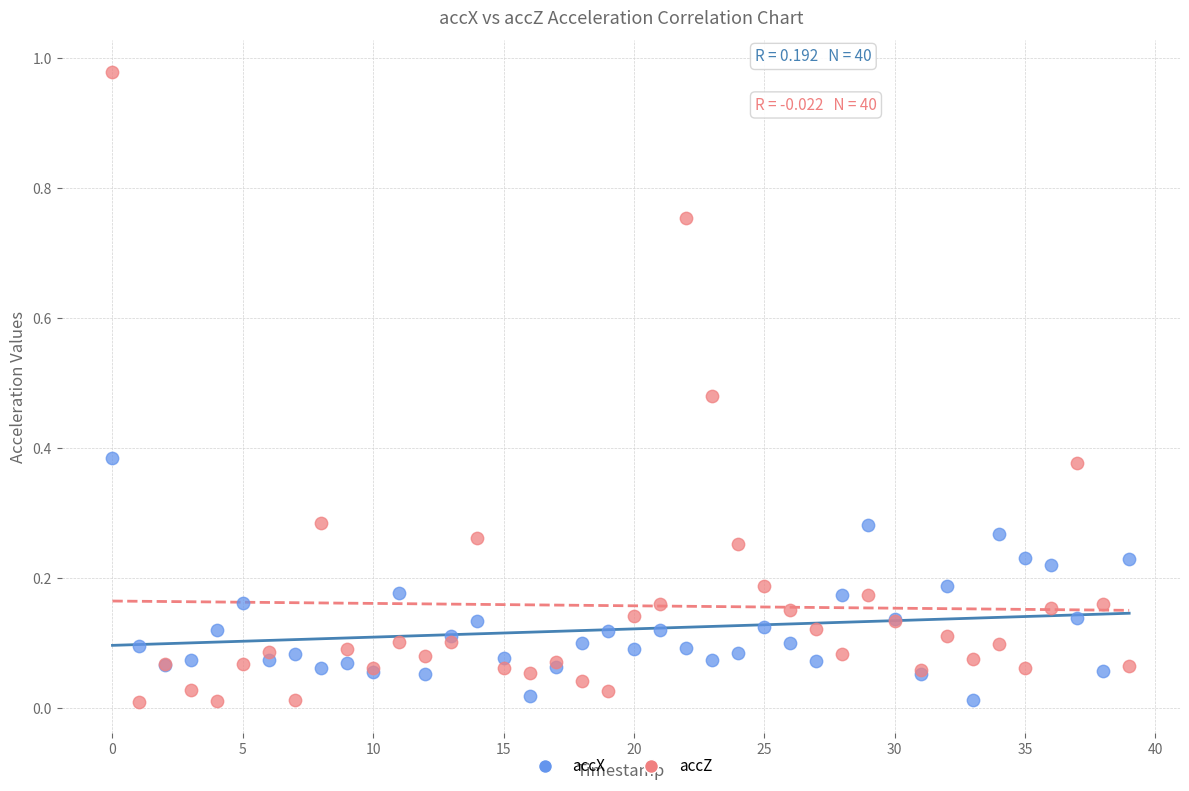

Which series reaches the maximum Y coordinate?

accZ